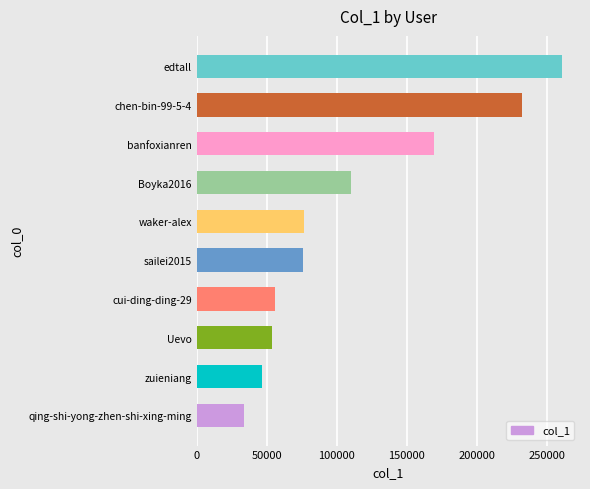

How many values are below 76456?

5